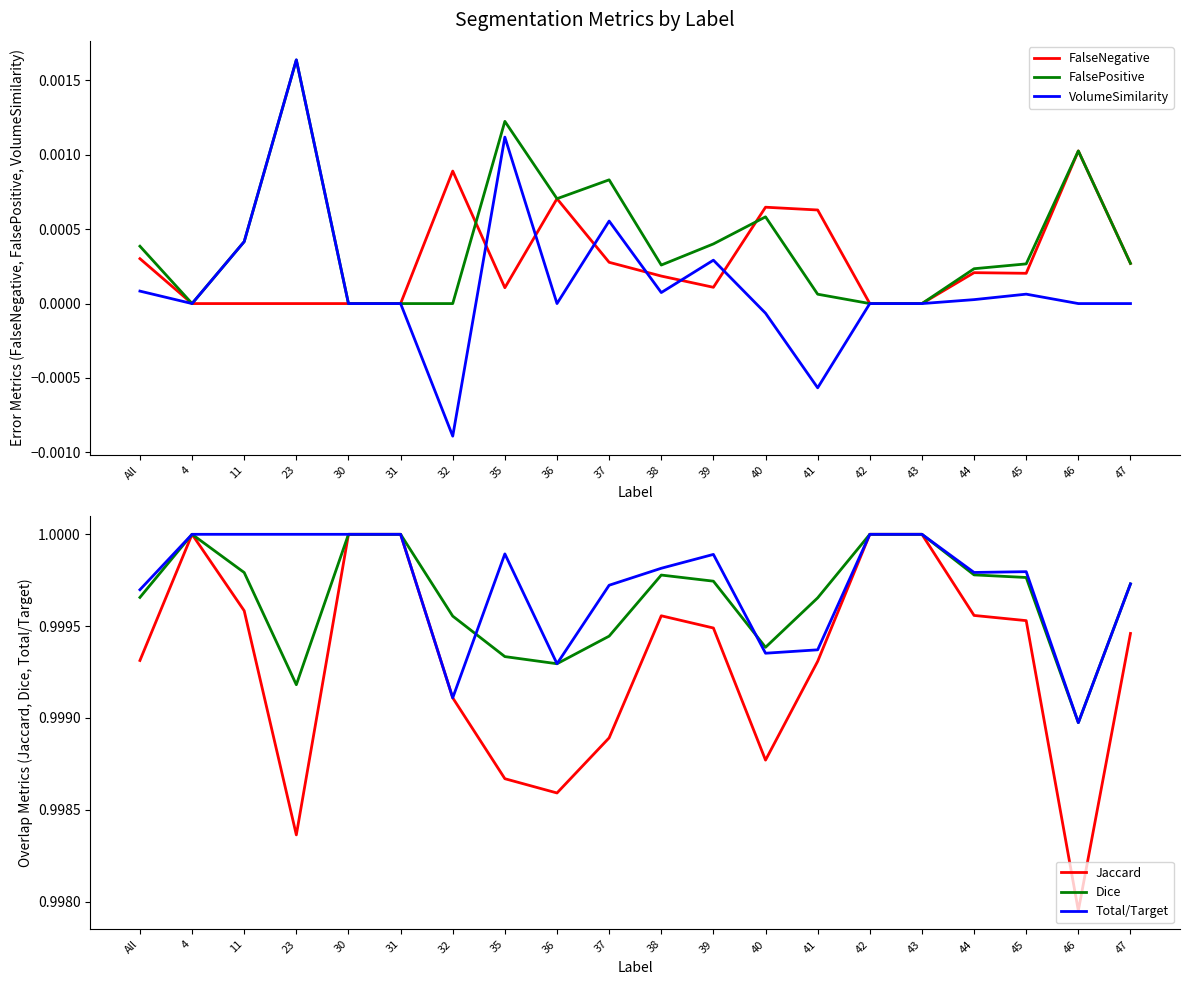

Is the value of Total/Target at 40 greater than the value of Jaccard at 43?

No